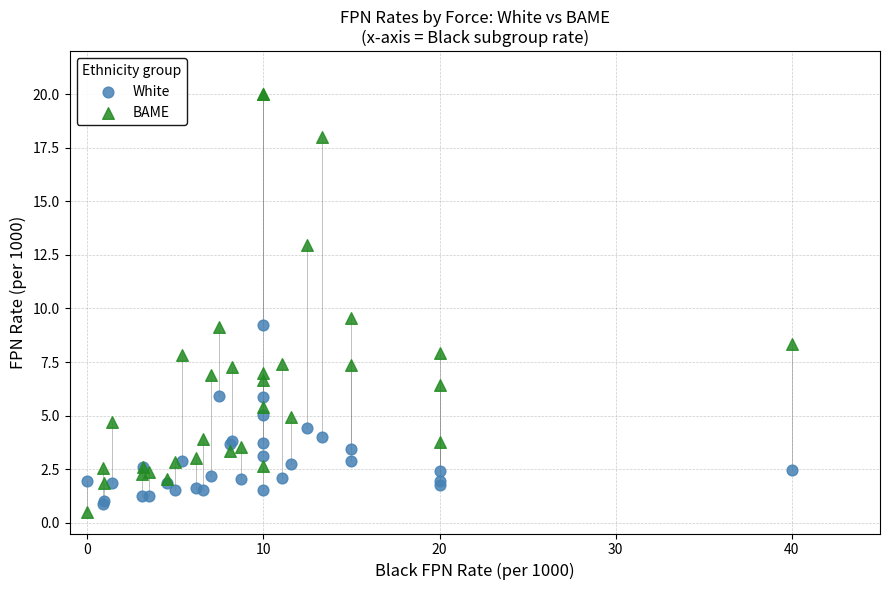

Which series reaches the minimum Y coordinate?

BAME